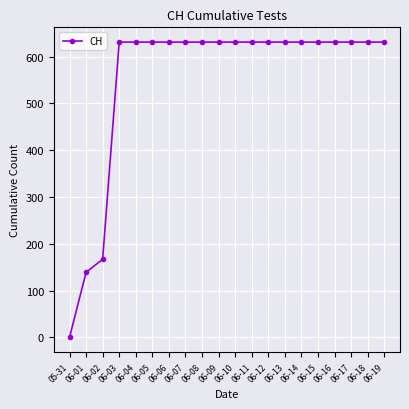

What position from the right is 06-06?

14